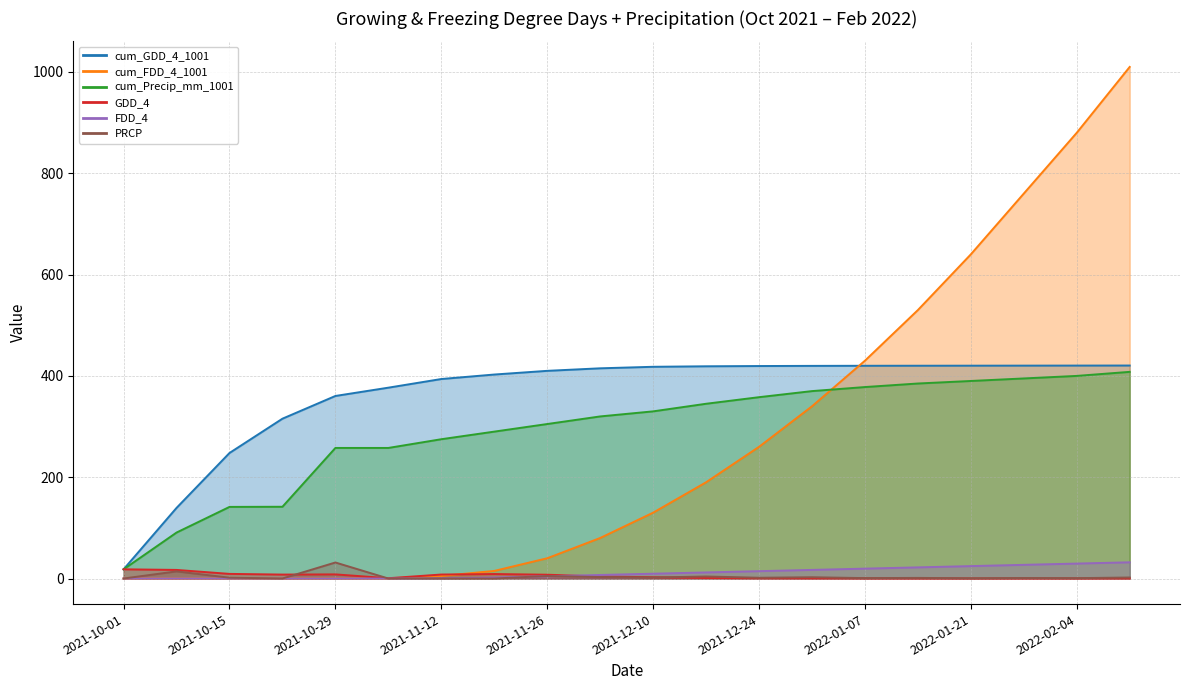

Between which two adjacent categories do FDD_4 and PRCP first intersect?

2021-11-19 and 2021-11-26